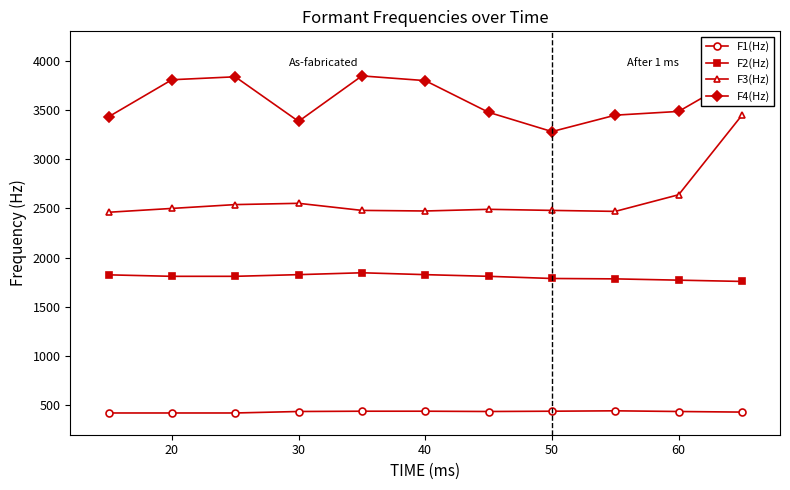

What is the highest value of the F2(Hz) series?

1846